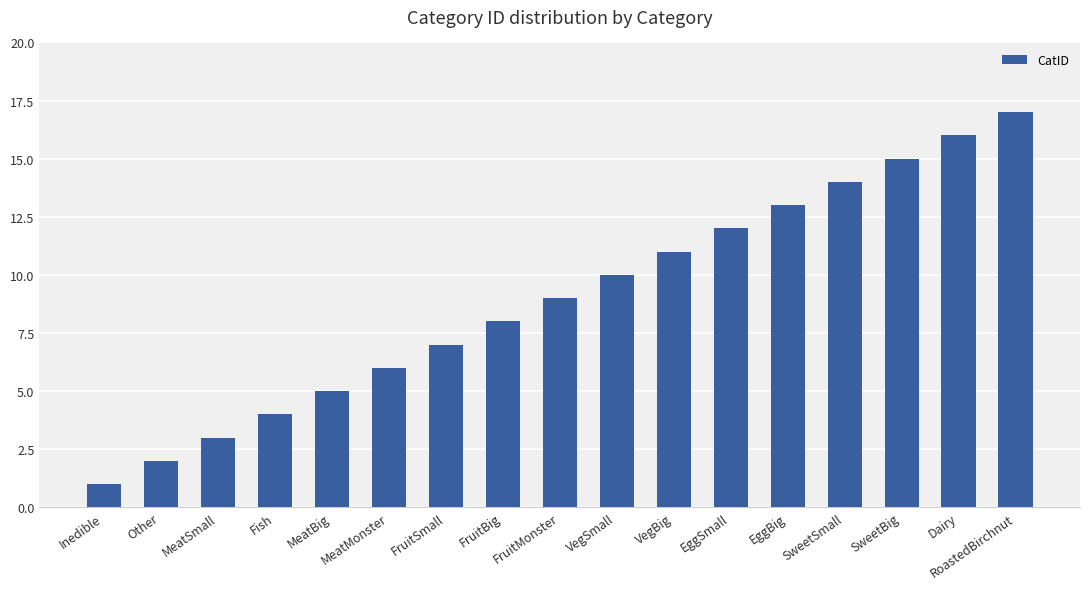

List the labels in order of value, smallest first.

Inedible, Other, MeatSmall, Fish, MeatBig, MeatMonster, FruitSmall, FruitBig, FruitMonster, VegSmall, VegBig, EggSmall, EggBig, SweetSmall, SweetBig, Dairy, RoastedBirchnut